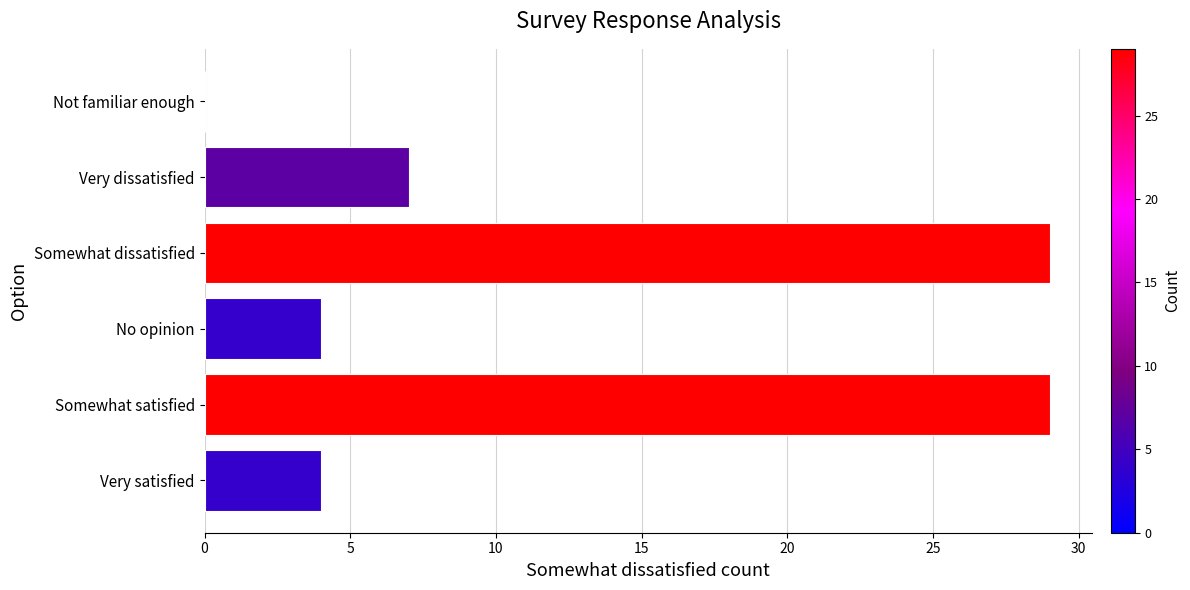

What is the change in value from Very satisfied to Somewhat dissatisfied?

+25